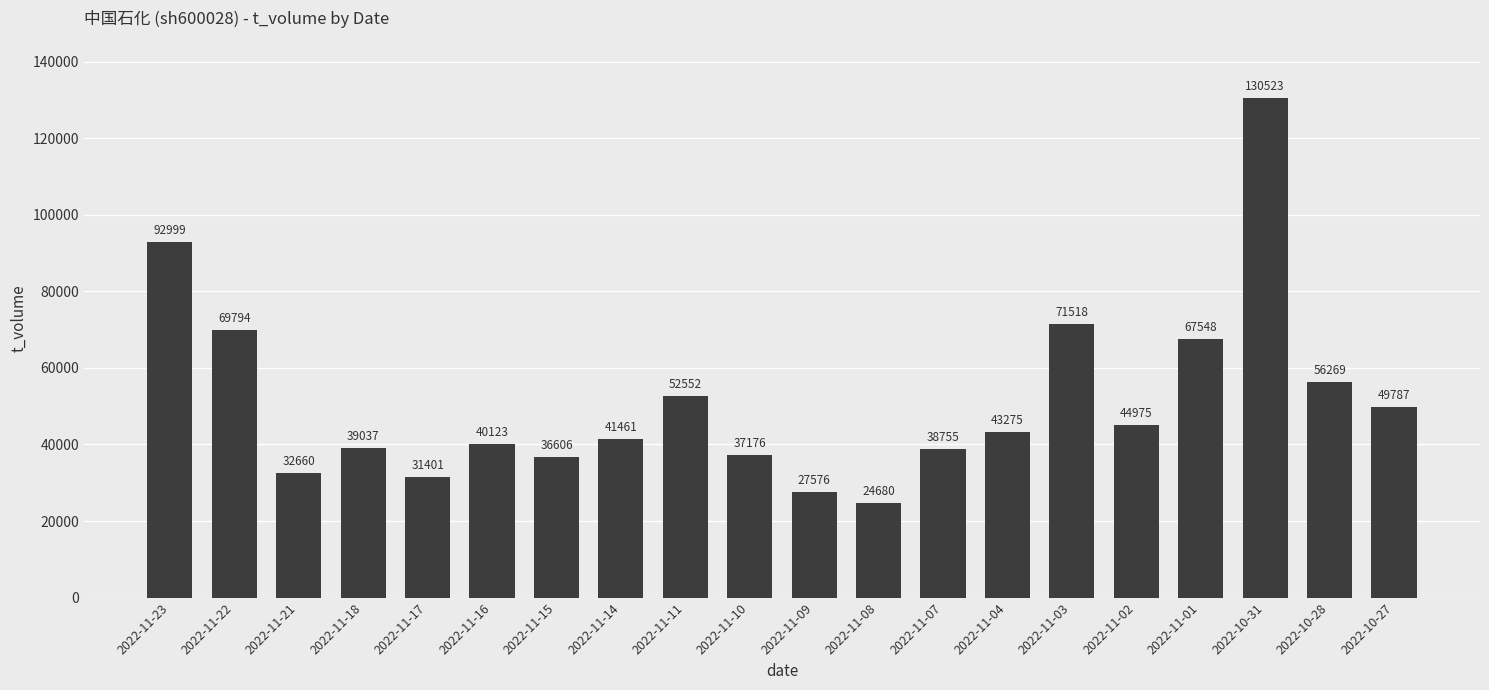

Which category has the highest value across all series?

2022-10-31